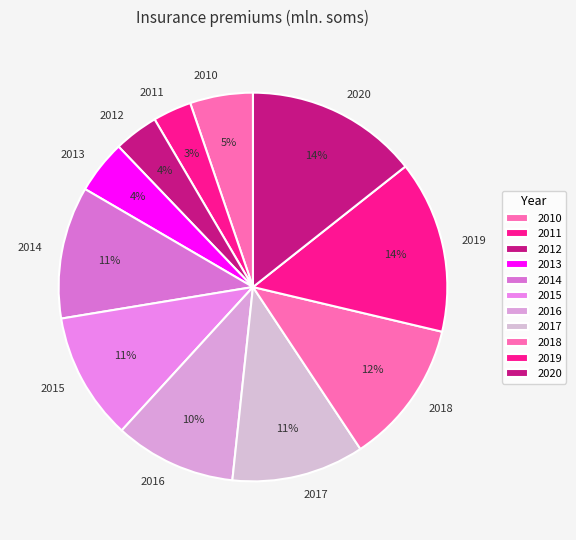

Which has a higher value, 2010 or 2015?

2015